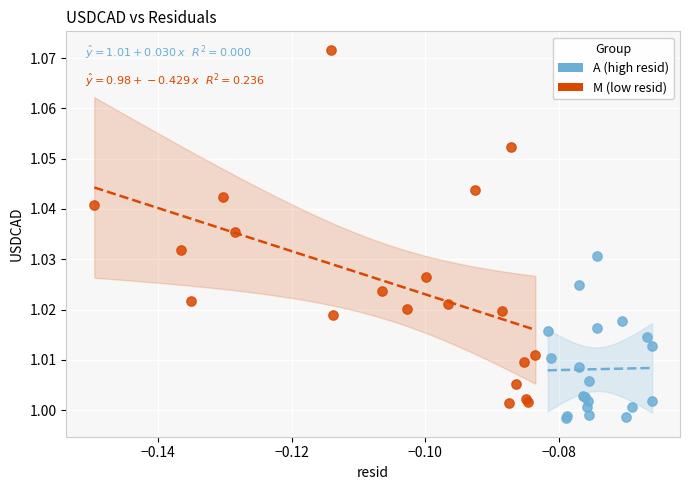

Which series reaches the maximum Y coordinate?

M (low resid)